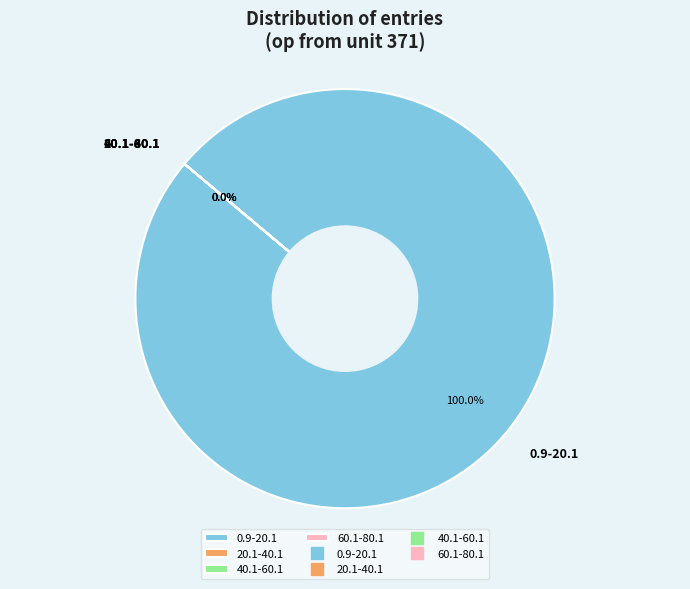

To the nearest percent, what is the difference between the largest and smallest slice percentages?

100%